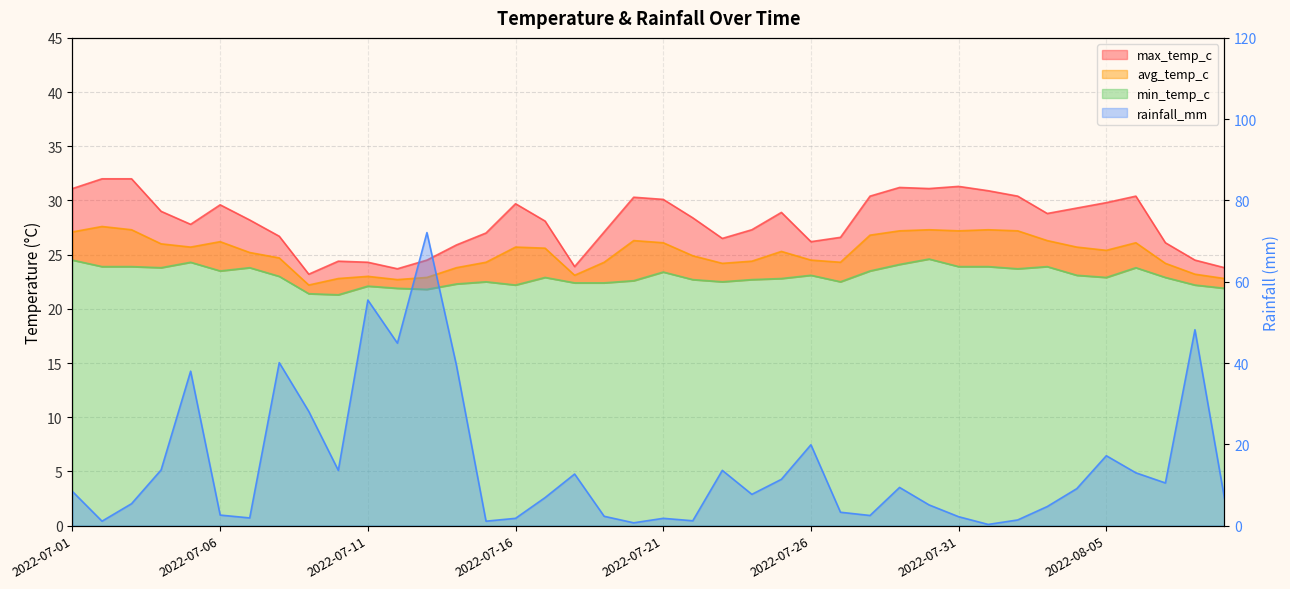

Between 2022-08-05 and 2022-07-13, which is larger?

2022-08-05